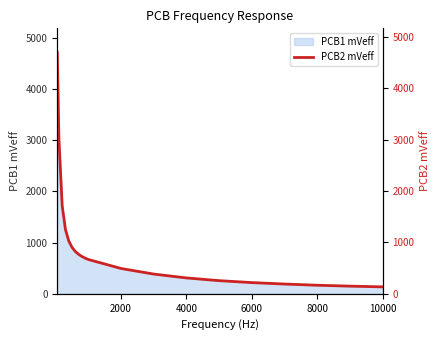

What is the minimum value shown in the chart?

134.8